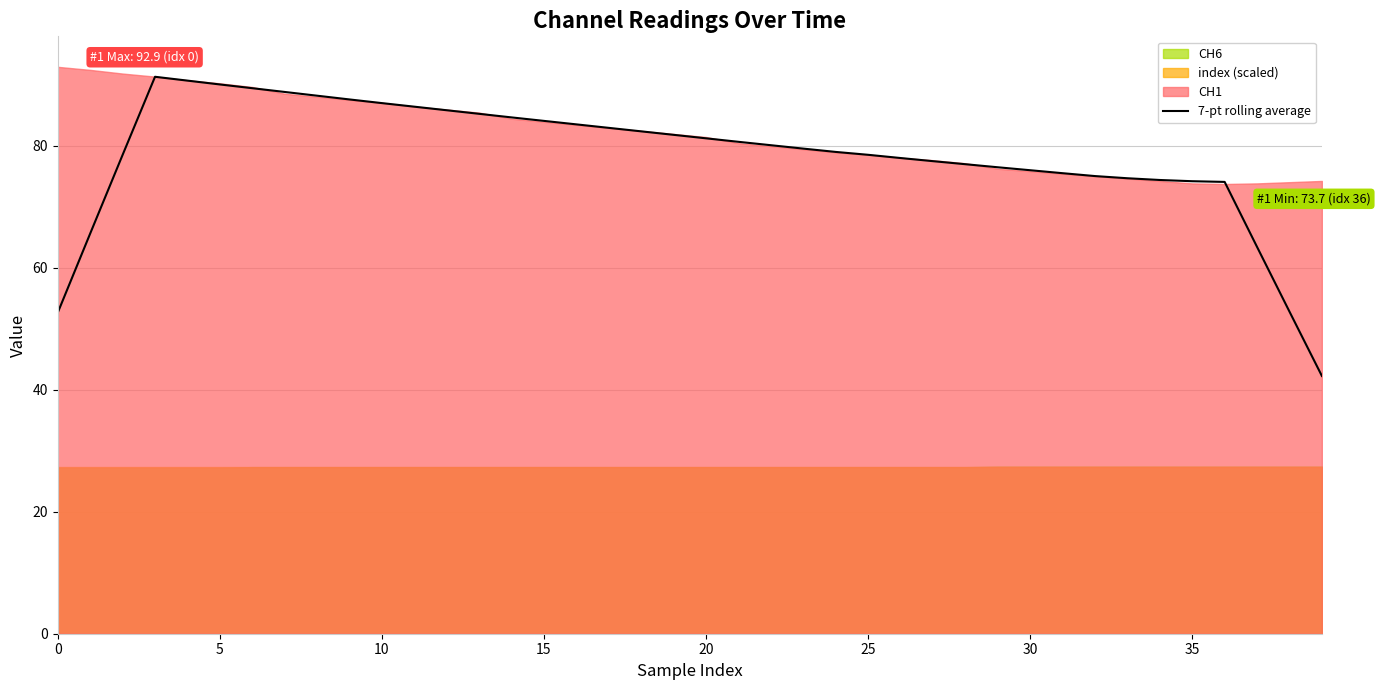

What is the change in value from 12 to 21?

-5.2